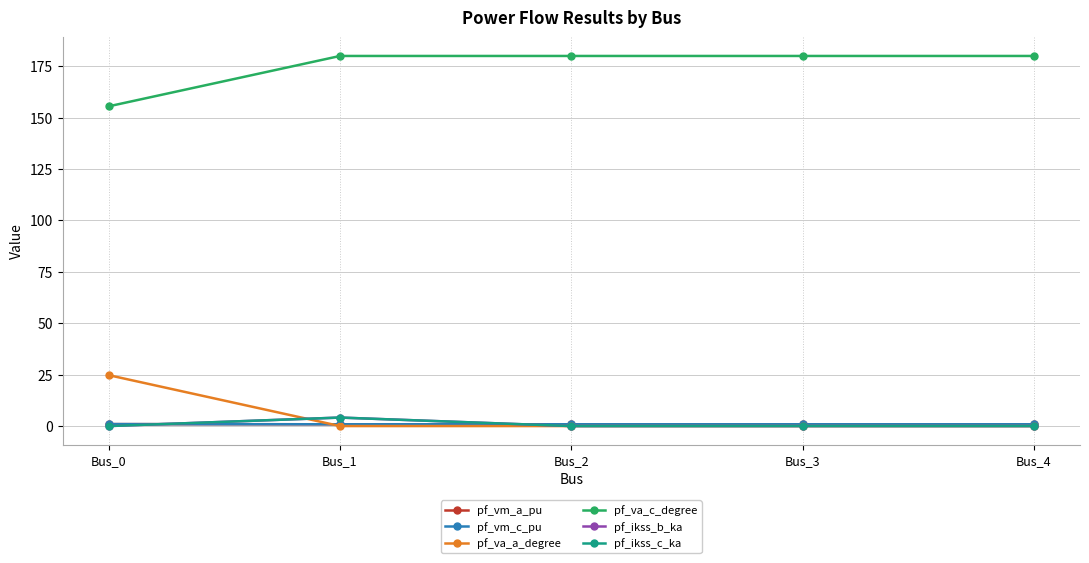

At which category is the sum across all series the highest?

Bus_1